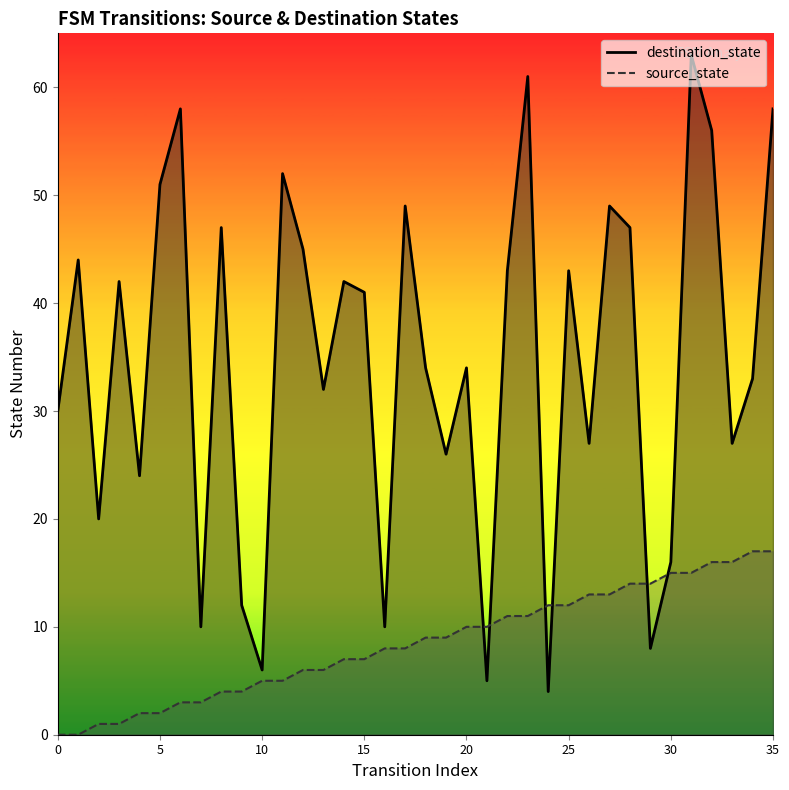

What are all the series names shown in the legend?

source_state, destination_state